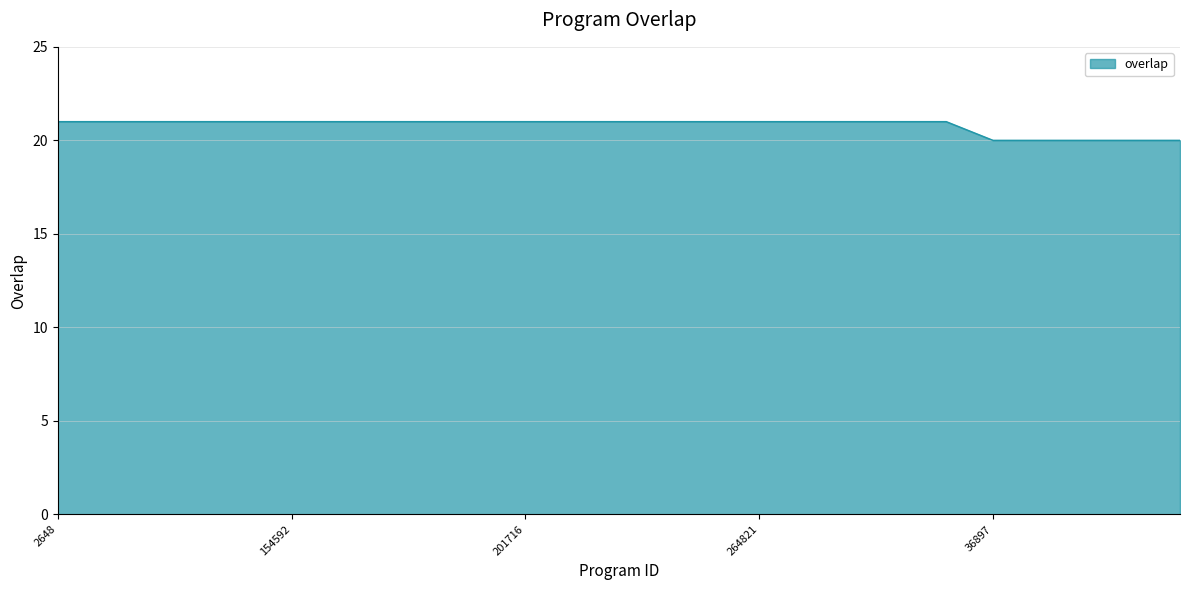

What is the minimum value shown in the chart?

20